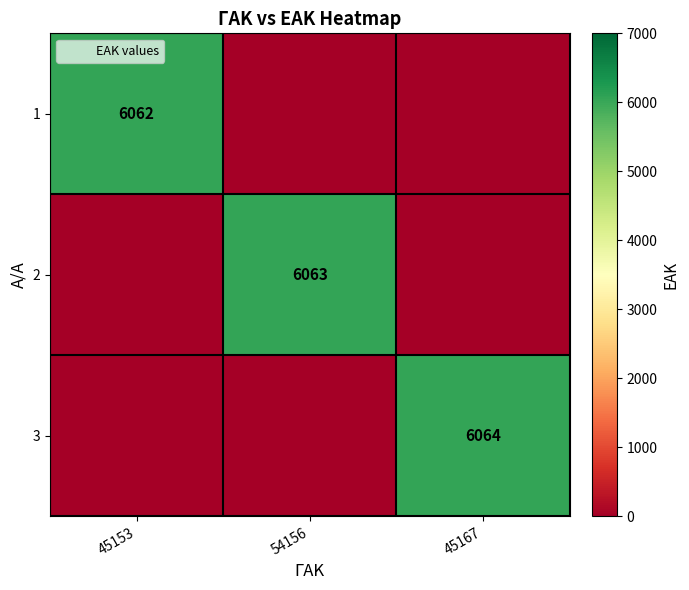

Which category has the highest value across all series?

45167